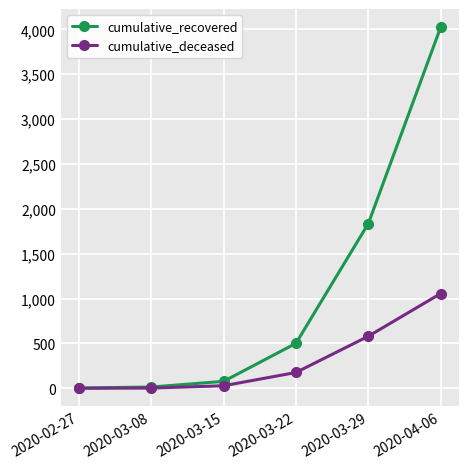

How many data points in cumulative_recovered are less than 501?

3